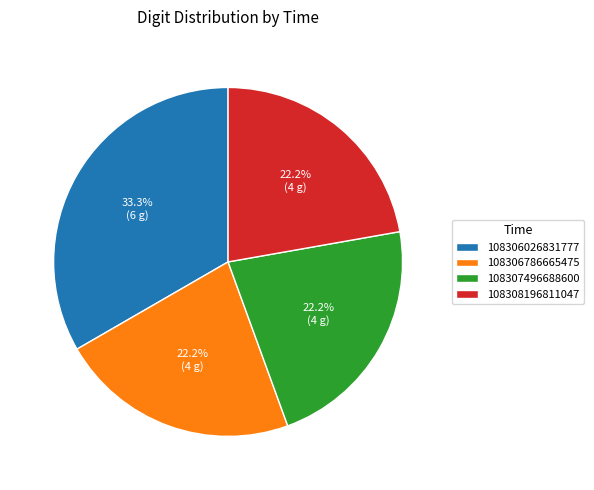

What is the largest slice in the pie chart?

108306026831777